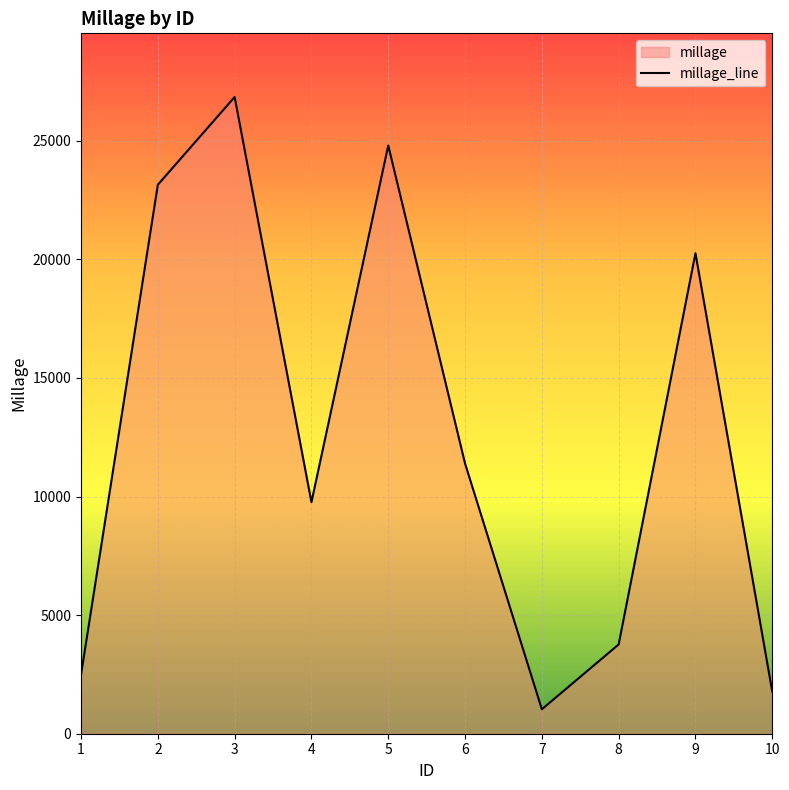

Which has a higher value, 8 or 2?

2